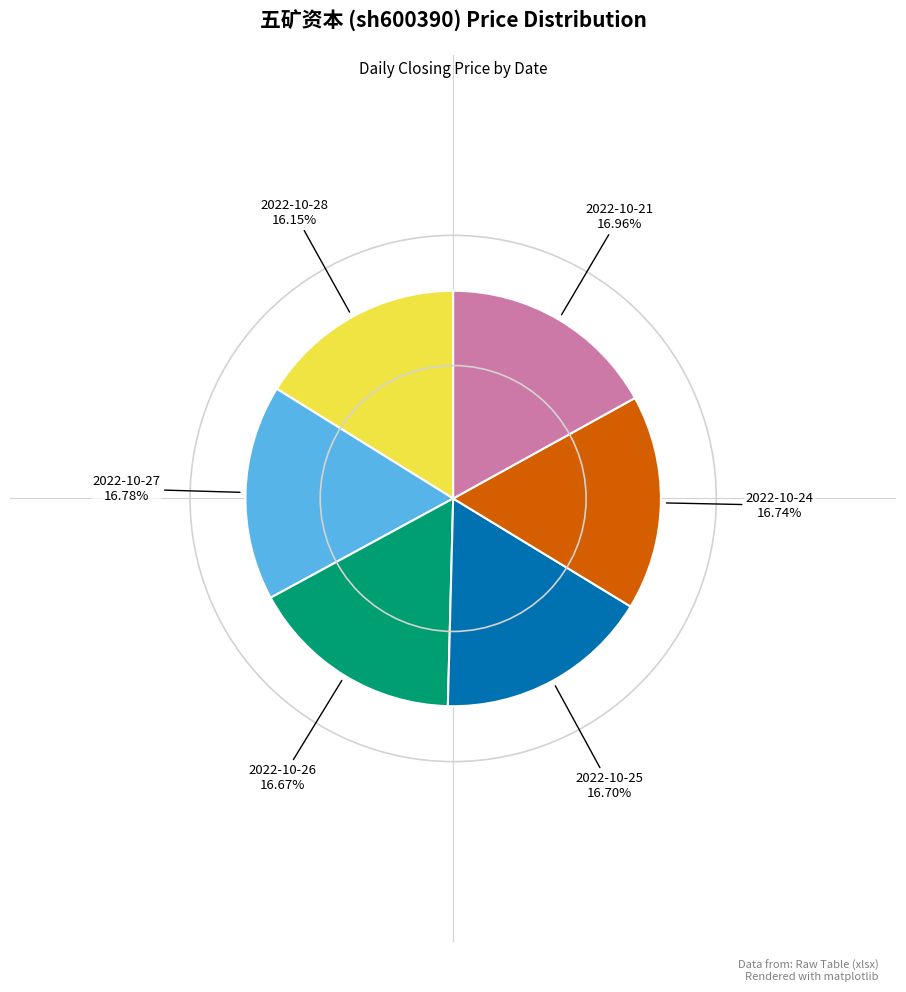

Which category has the smallest portion of the pie?

2022-10-28